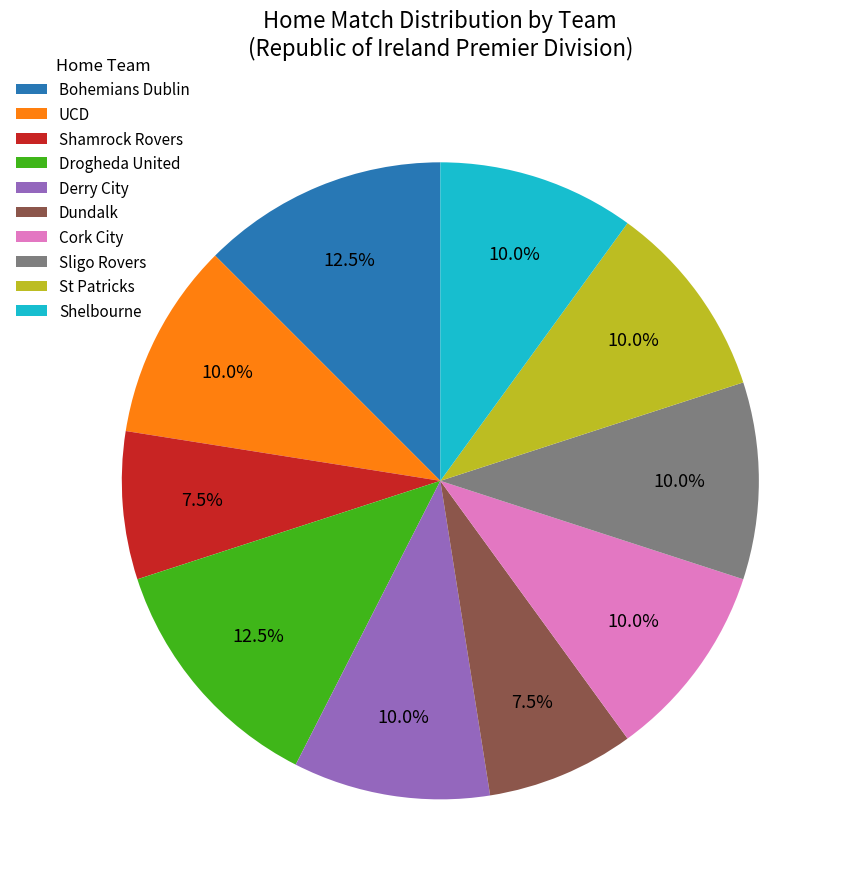

How much of the chart is everything except Derry City?

90.0%